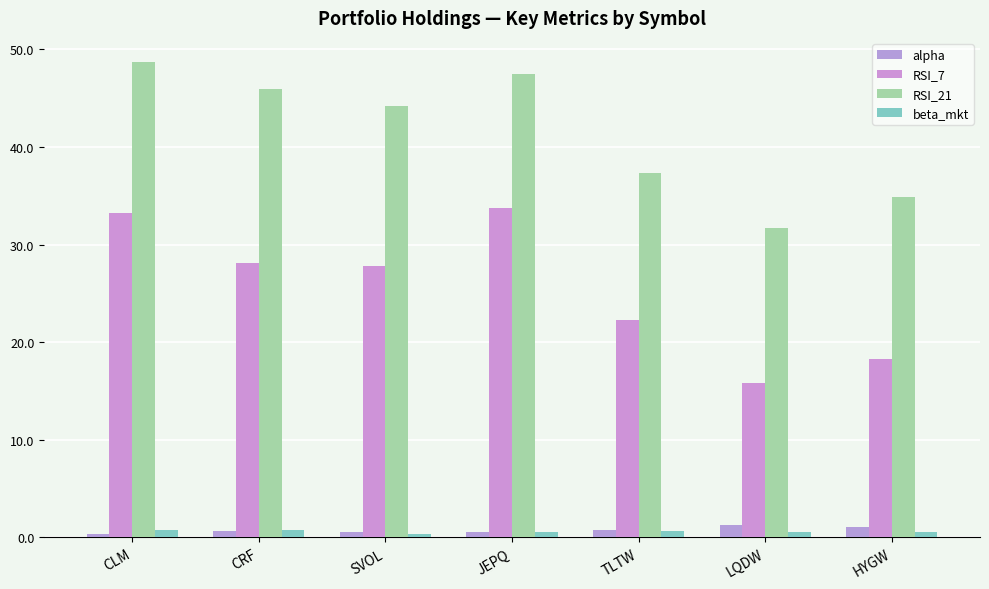

Rank the categories by beta_mkt value from lowest to highest.

SVOL, LQDW, JEPQ, HYGW, TLTW, CLM, CRF